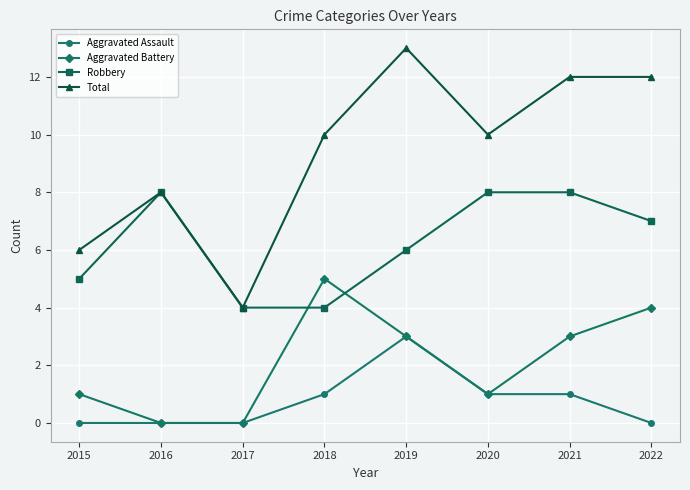

Which category has the highest value across all series?

2019